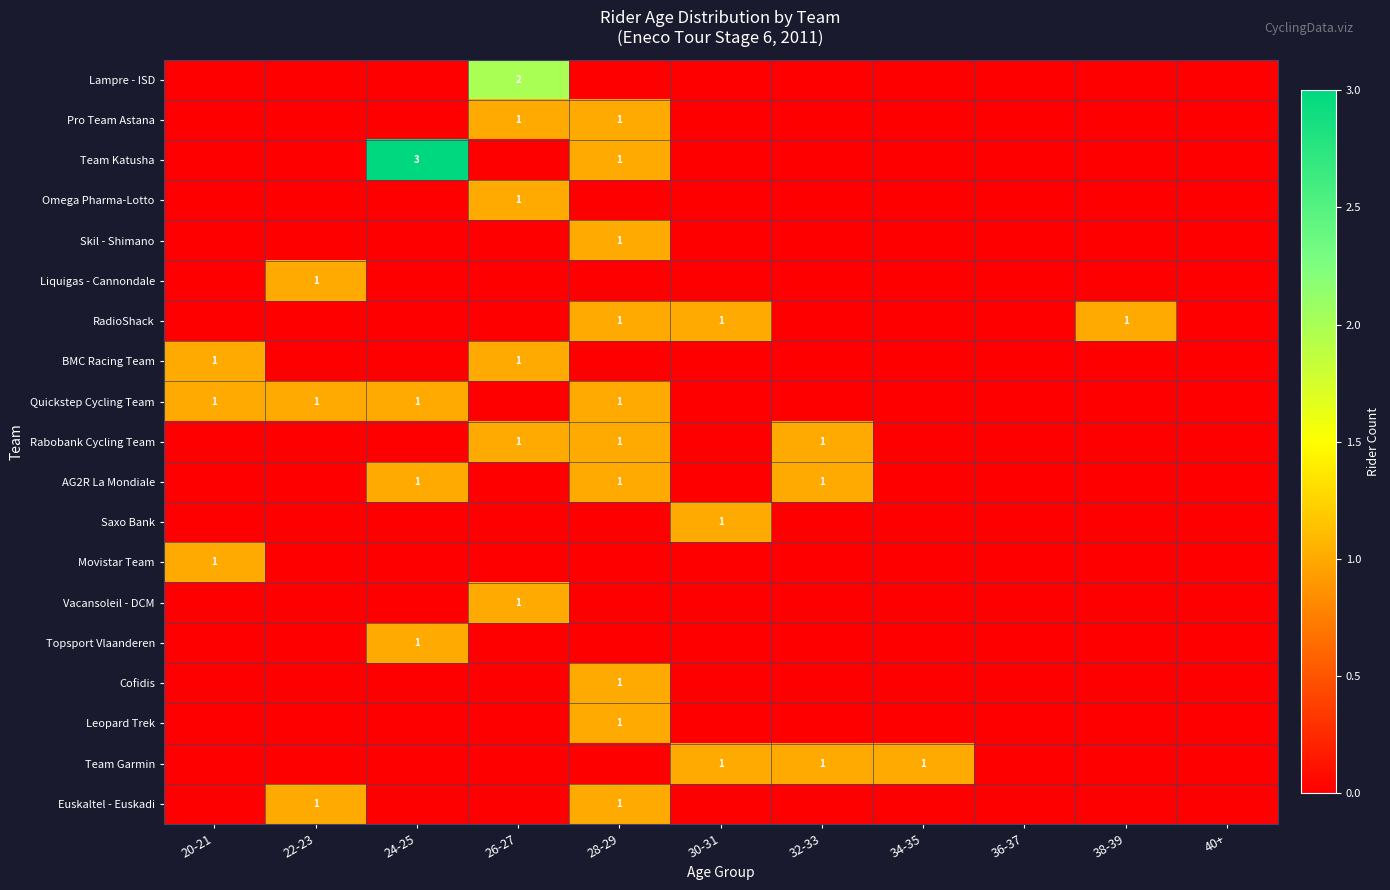

The value of Saxo Bank at 30-31 is 0. True or false?

False